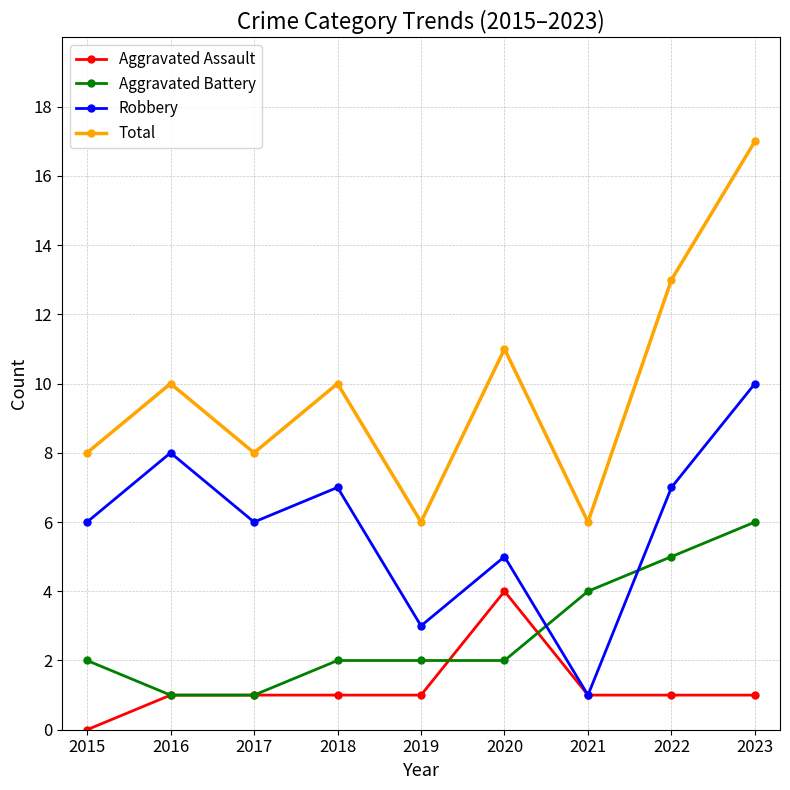

Which series has the largest range (max minus min)?

Total